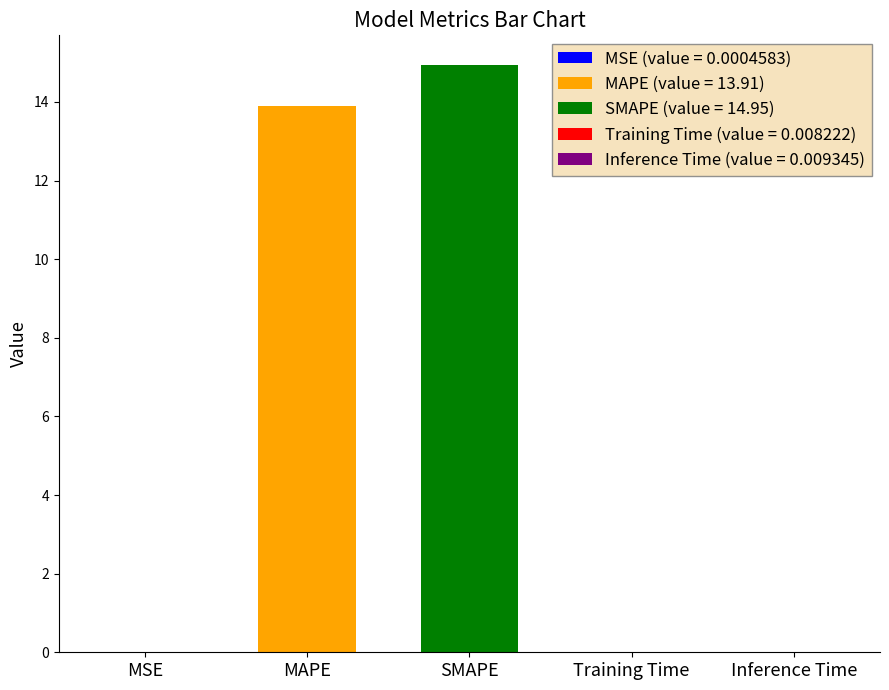

What is the label of the 5th bar from the right?

MSE